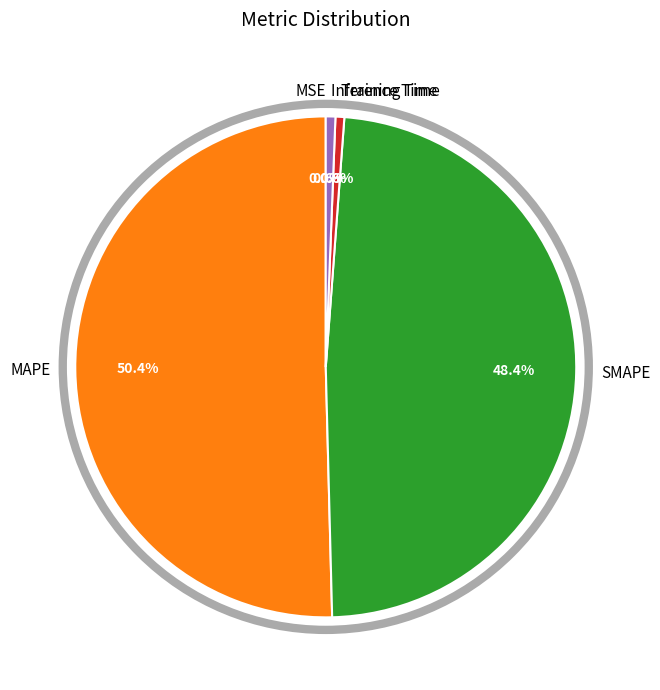

To the nearest percent, what percentage of the pie is Inference Time?

1%